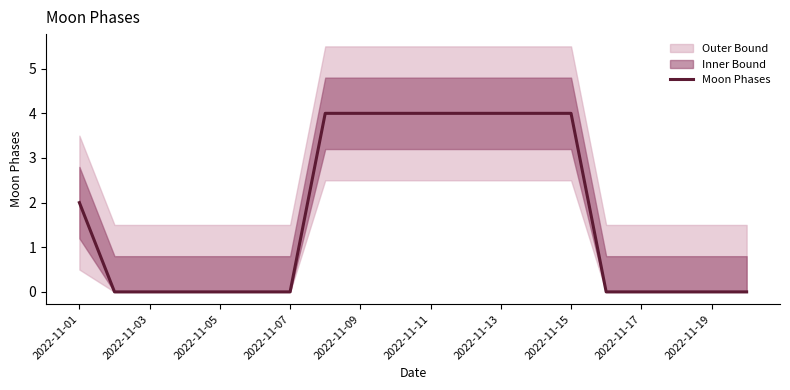

Does the chart display data point markers on the line(s)?

No